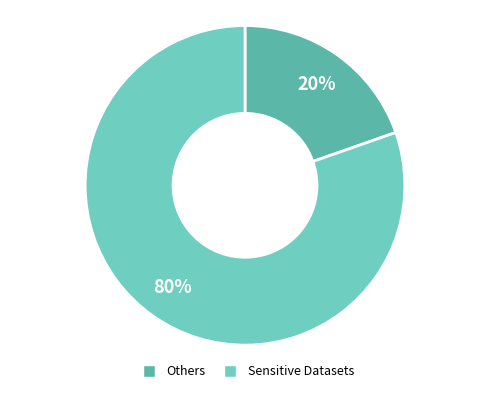

Does any single category account for the majority?

Yes